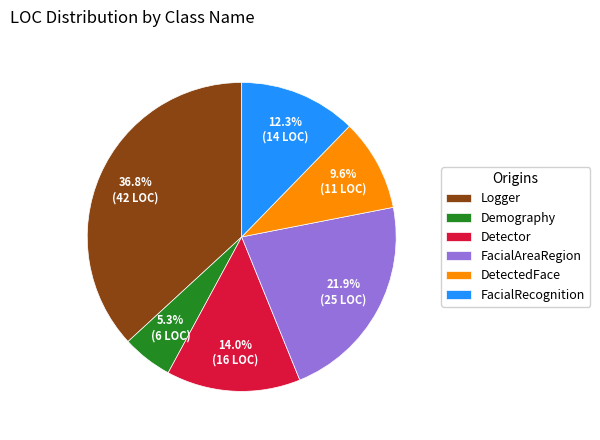

Count the number of slices in the pie.

6